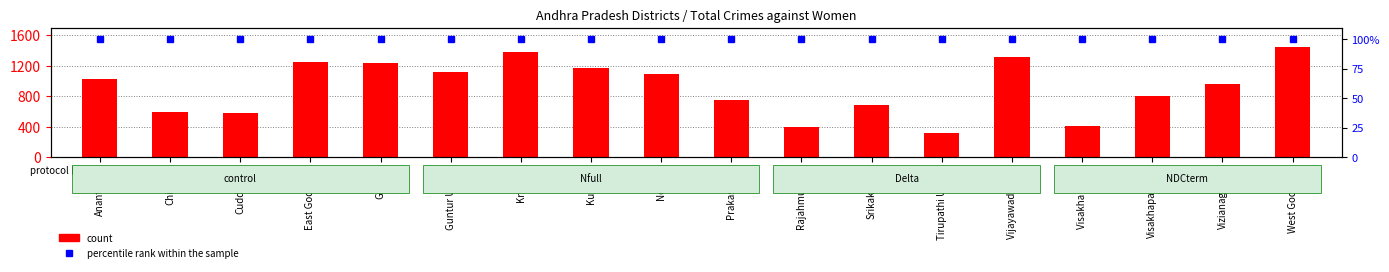

What is the label of the 7th bar from the left?

Krishna